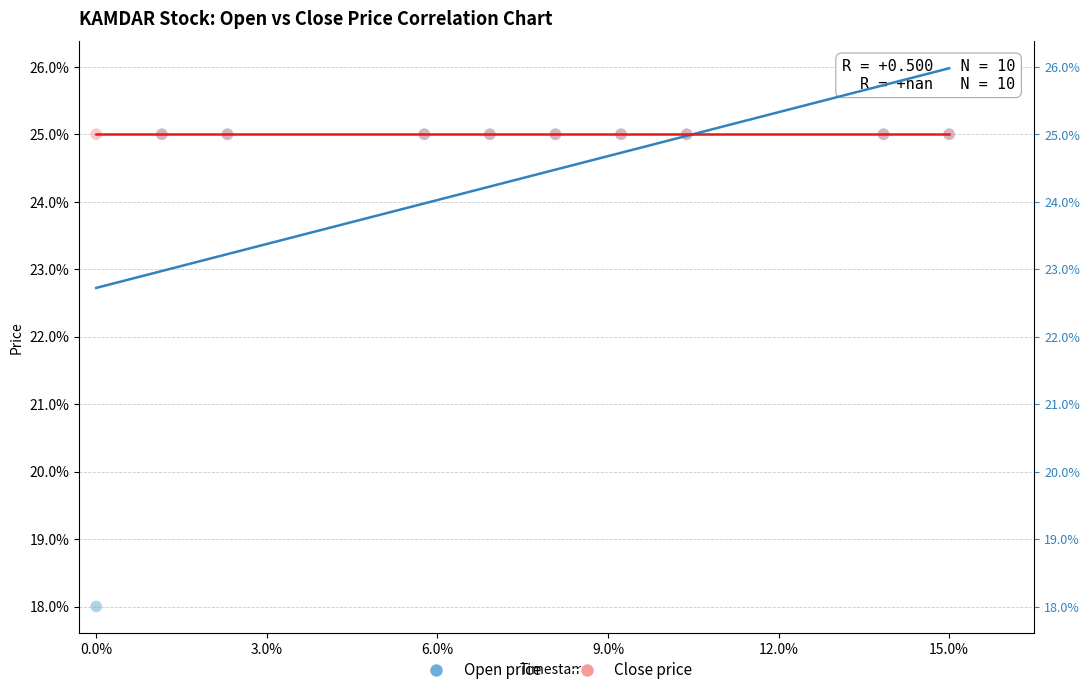

What are all the series names shown in the legend?

Open price, Close price